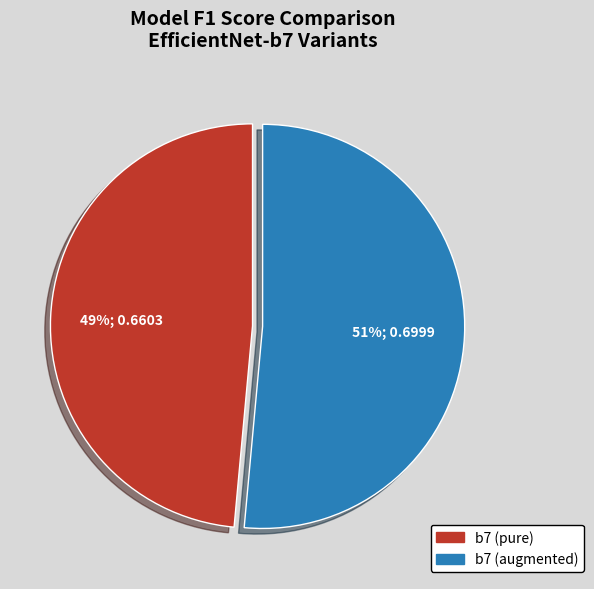

Is it true that b7 (pure) is 37% of the pie?

False